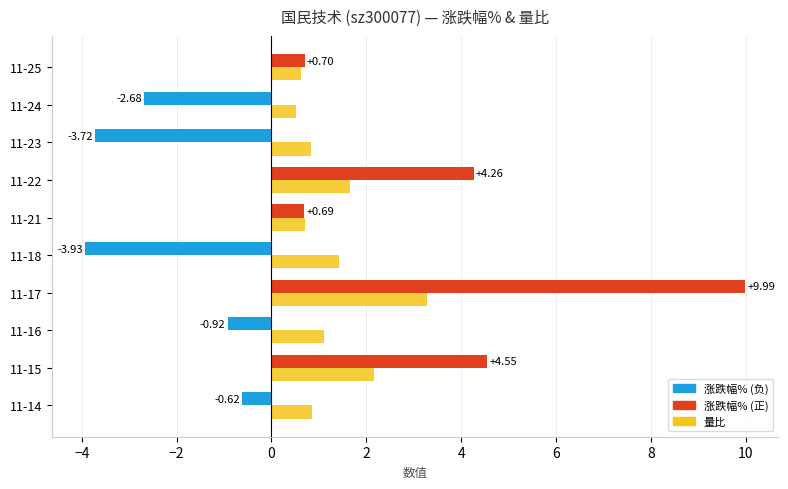

Count the number of data series in this chart.

2